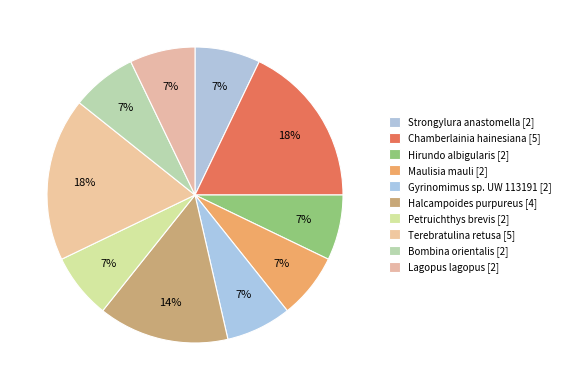

Is it true that Lagopus lagopus is 1% of the pie?

False